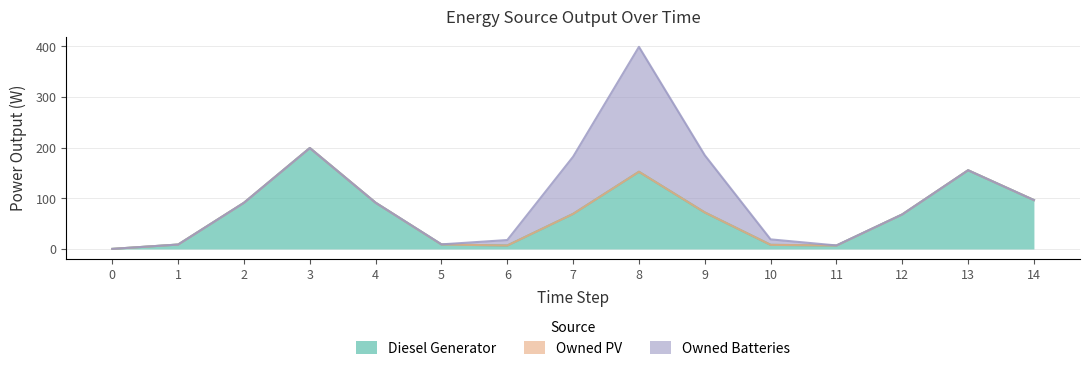

What are all the series names shown in the legend?

Diesel Generator, Owned PV, Owned Batteries